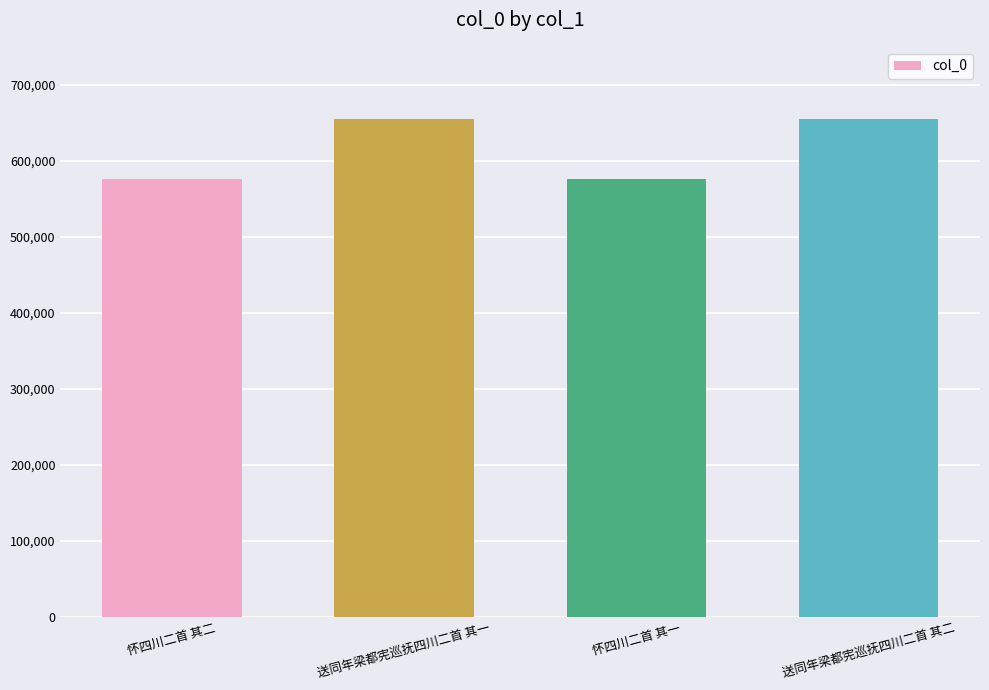

What is the sum of the values at 怀四川二首 其一 and 送同年梁都宪巡抚四川二首 其一?

1231229